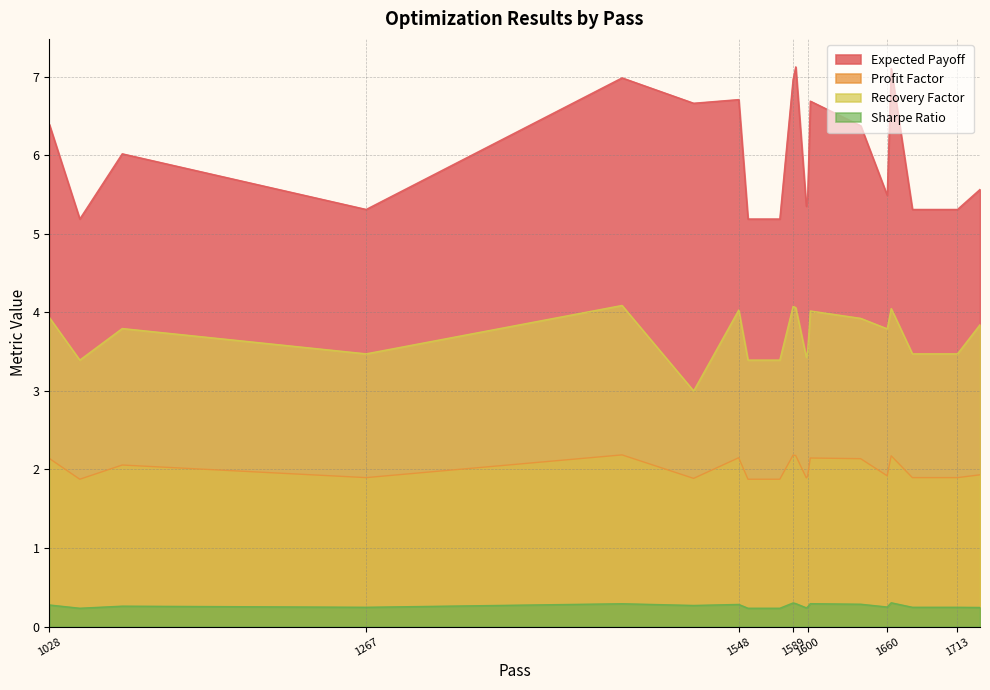

Rank the series by their maximum value, from lowest to highest.

Sharpe Ratio, Profit Factor, Recovery Factor, Expected Payoff